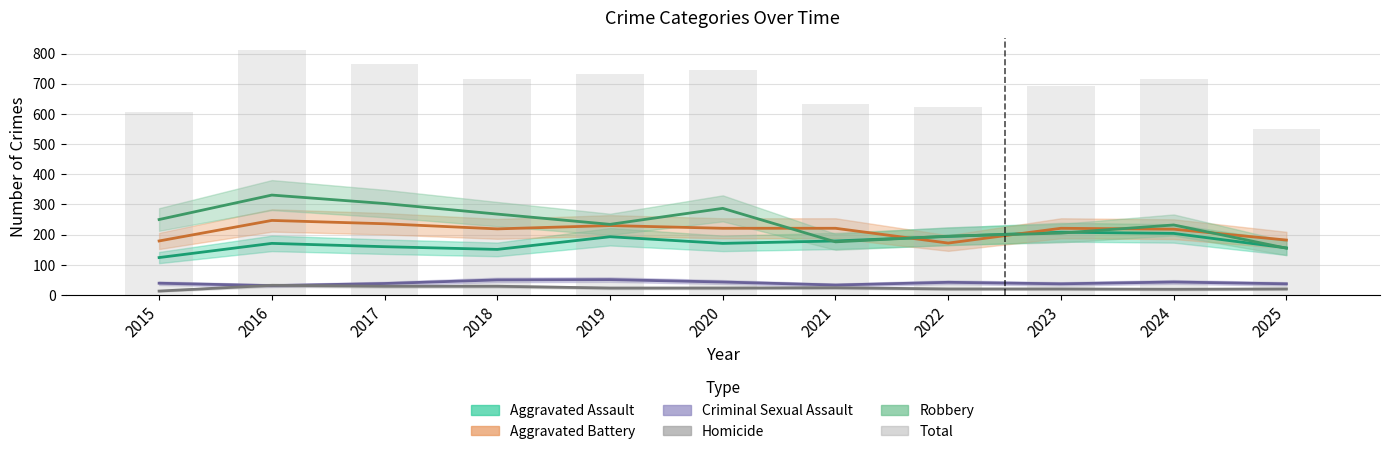

What value does the data have at 2021, to the nearest 10?

630